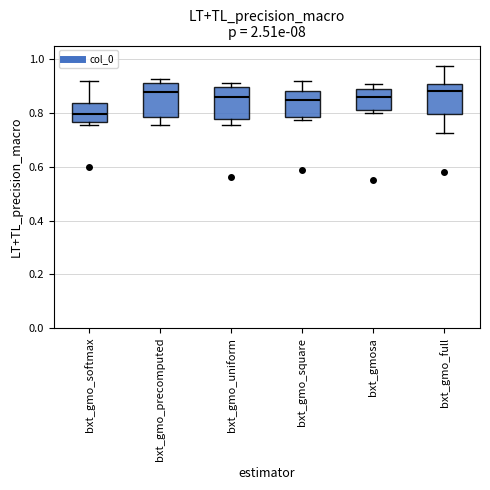

Reading left to right, read every box against the y-axis: the position of its median line, the range the box covers, and the ends of its whiskers. The values are not printed on the chart, so give them approximately, as read against the axis.

bxt_gmo_softmax: median 0.80, box 0.76 to 0.84, whiskers 0.76 (just below the box's lower edge) to 0.92
bxt_gmo_precomputed: median 0.88, box 0.78 to 0.92, whiskers 0.76 to 0.92 (just above the box's upper edge)
bxt_gmo_uniform: median 0.86, box 0.78 to 0.90, whiskers 0.76 to 0.92
bxt_gmo_square: median 0.84, box 0.78 to 0.88, whiskers 0.78 (just below the box's lower edge) to 0.92
bxt_gmosa: median 0.86, box 0.80 to 0.88, whiskers 0.80 (just below the box's lower edge) to 0.90
bxt_gmo_full: median 0.88, box 0.80 to 0.90, whiskers 0.72 to 0.98